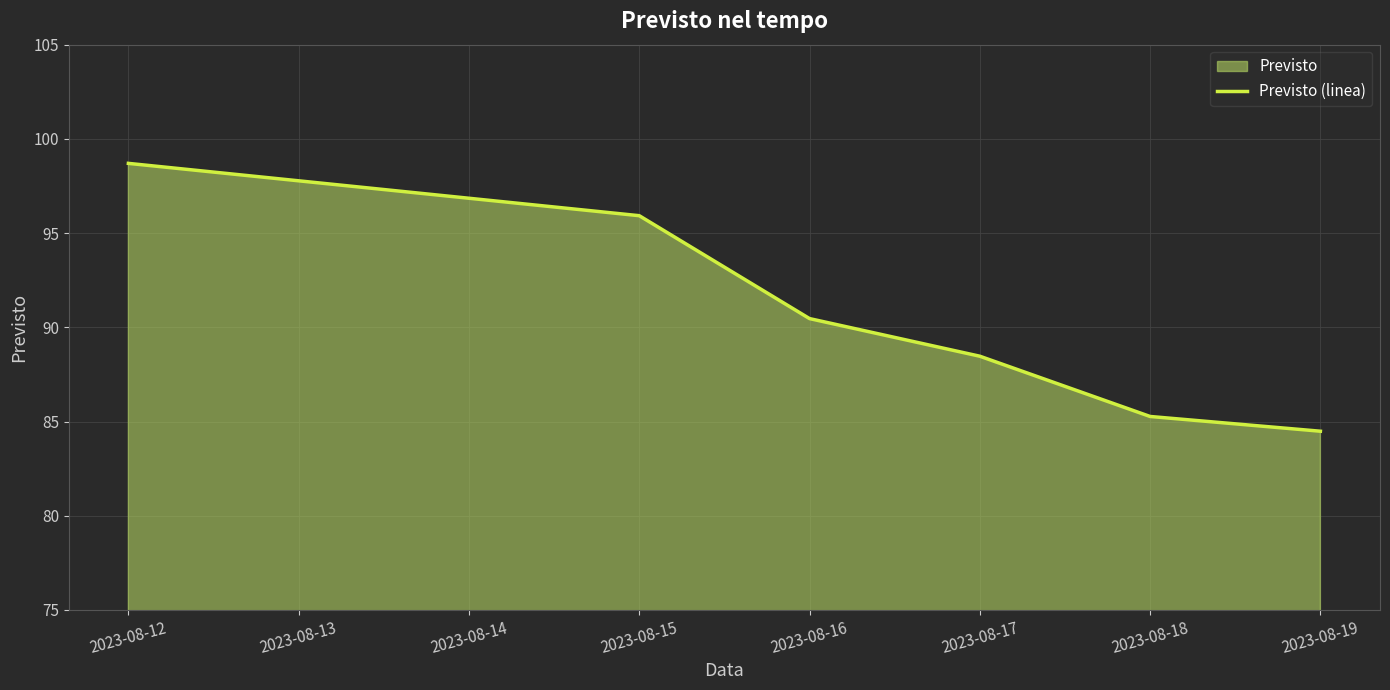

Approximately how many times larger is the value at 2023-08-16 compared to 2023-08-18?

1.1